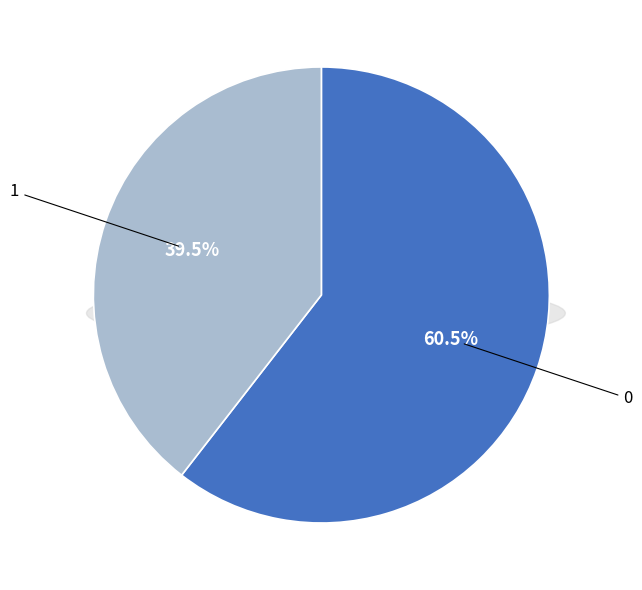

To the nearest percent, what is the combined percentage of 1 and 0?

100%